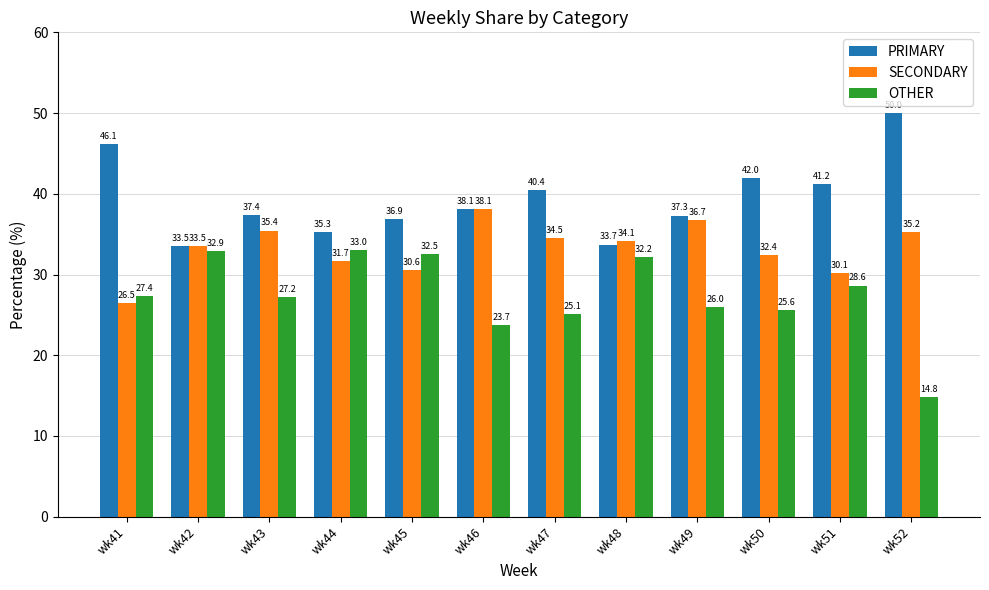

Rank the series by their maximum value, from highest to lowest.

PRIMARY, SECONDARY, OTHER